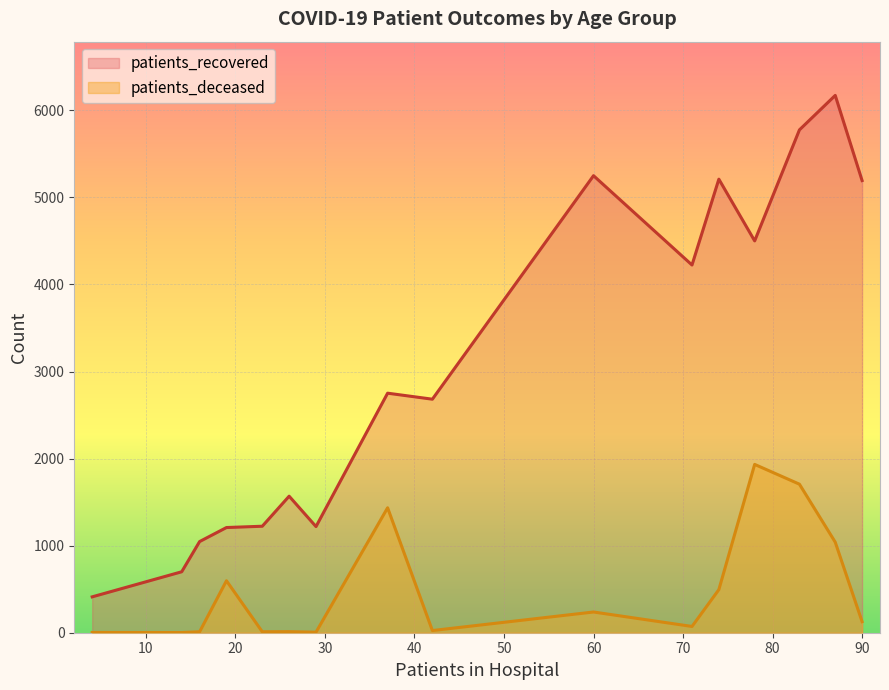

True or false: patients_recovered has a value of 1351 at 45 - 49.

False